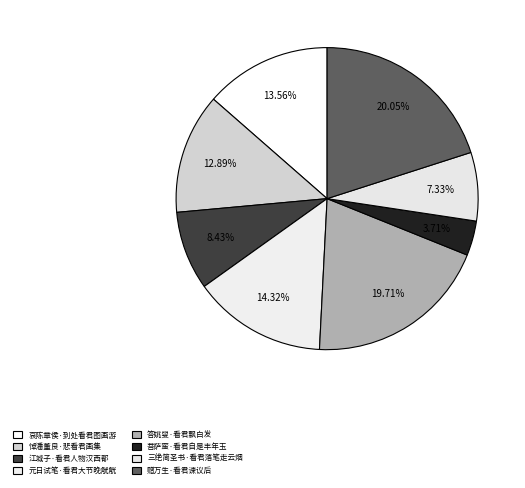

How many segments does this pie chart have?

8